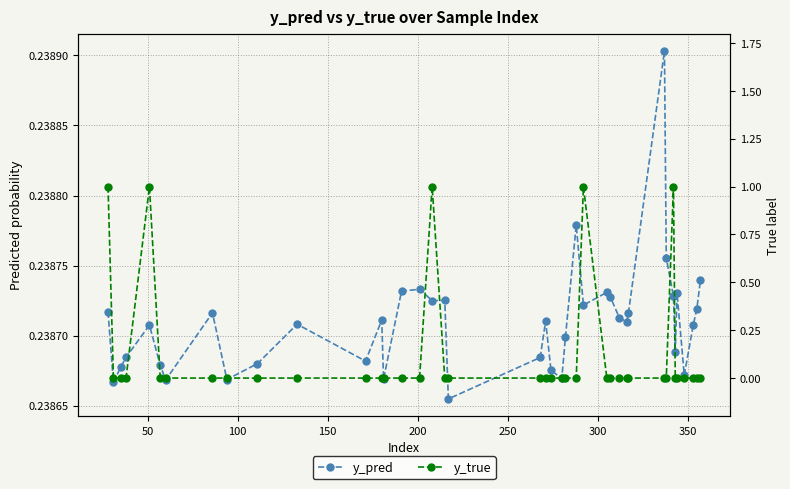

What is the difference between the highest and lowest values at 350?

0.2